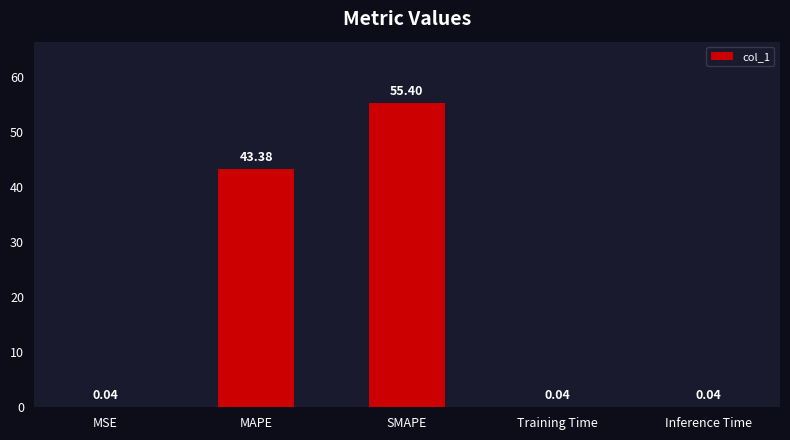

Which has a higher value, Training Time or SMAPE?

SMAPE